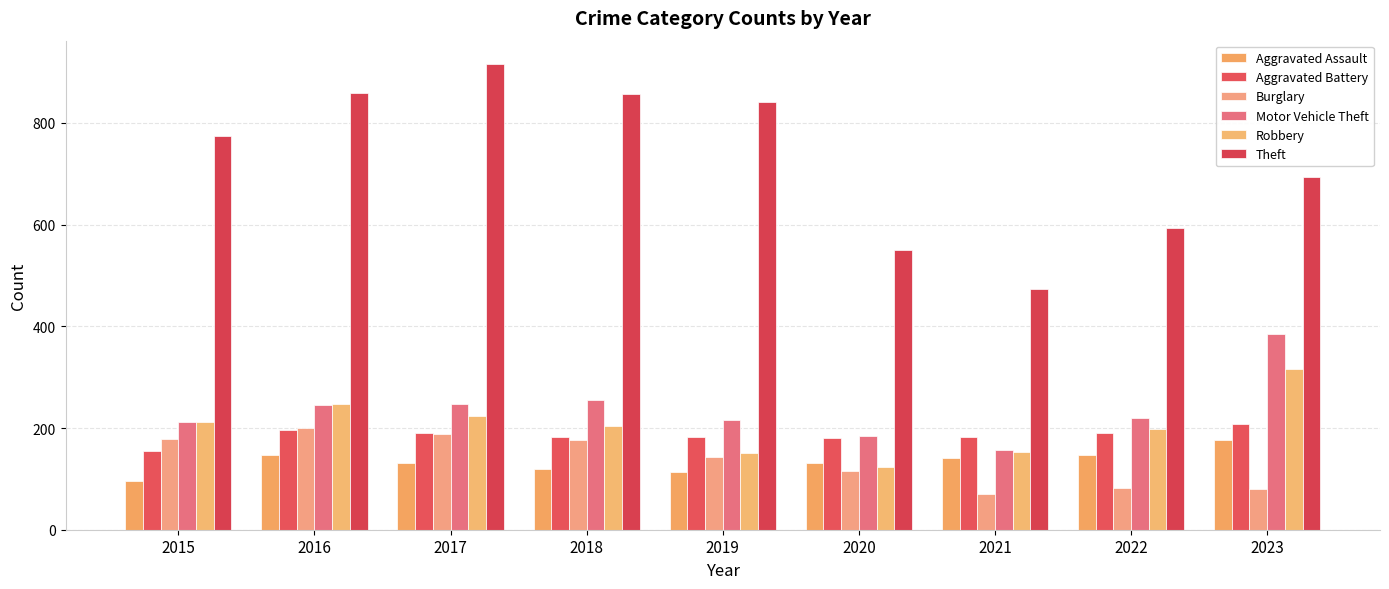

How many data points does each series have?

9